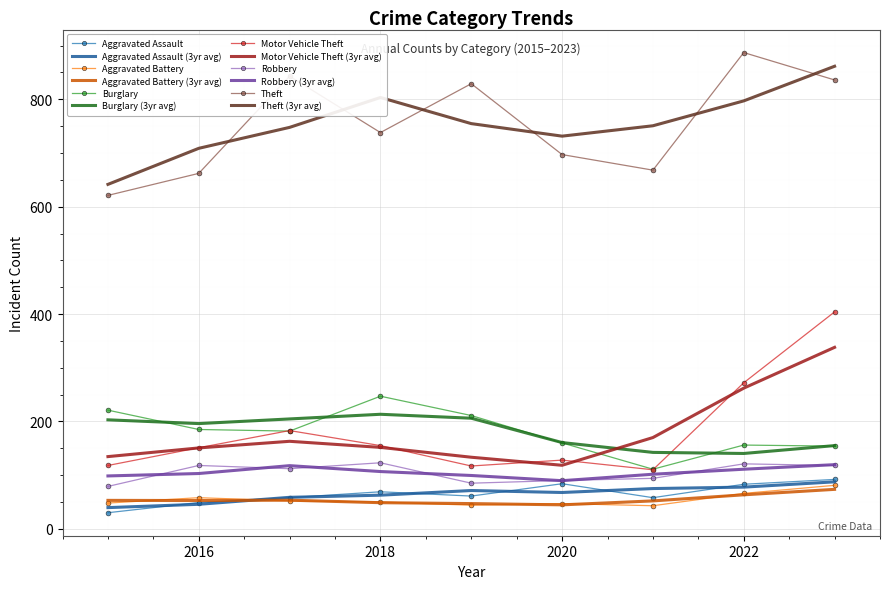

True or false: Motor Vehicle Theft and Robbery cross at least once.

False